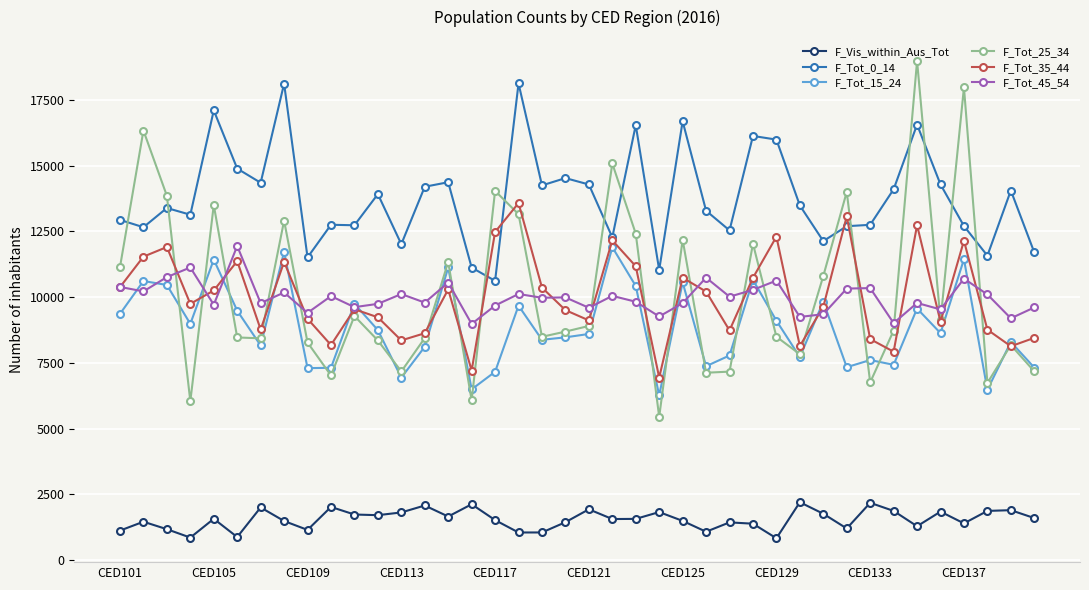

True or false: F_Tot_45_54 and F_Tot_0_14 cross at least once.

False